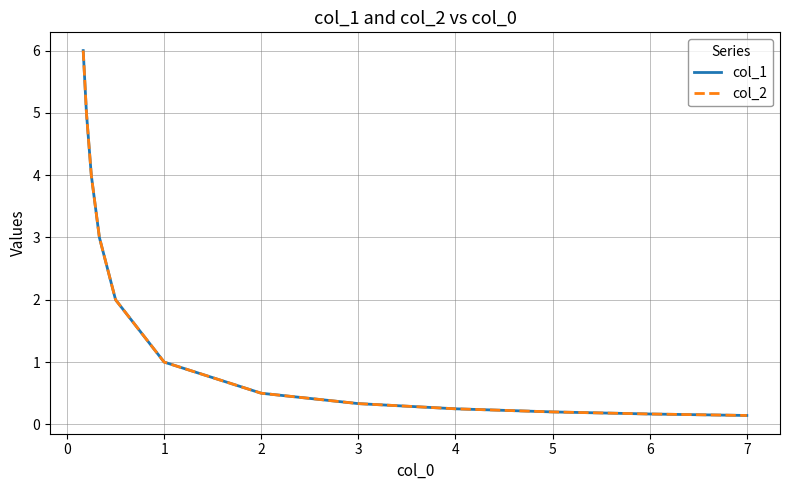

True or false: col_1 and col_2 intersect in this chart.

False